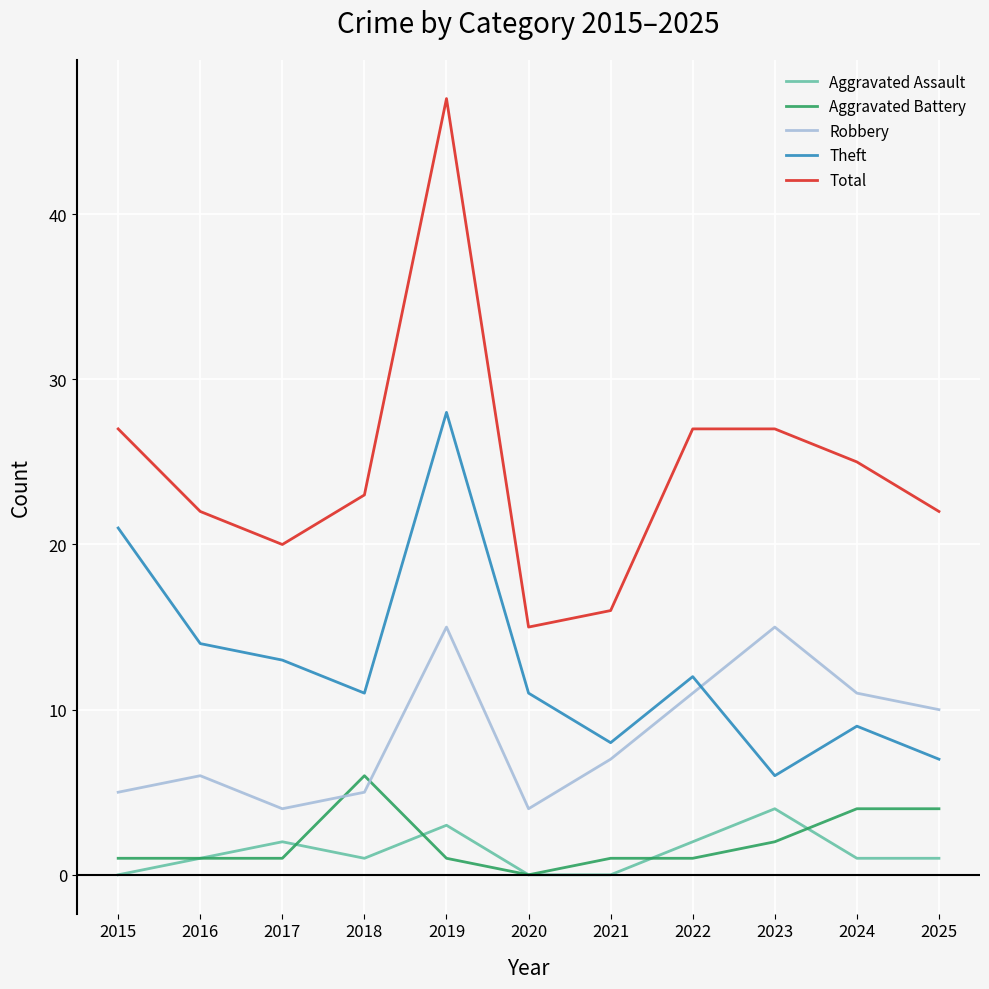

At how many categories does at least one series exceed 2?

11